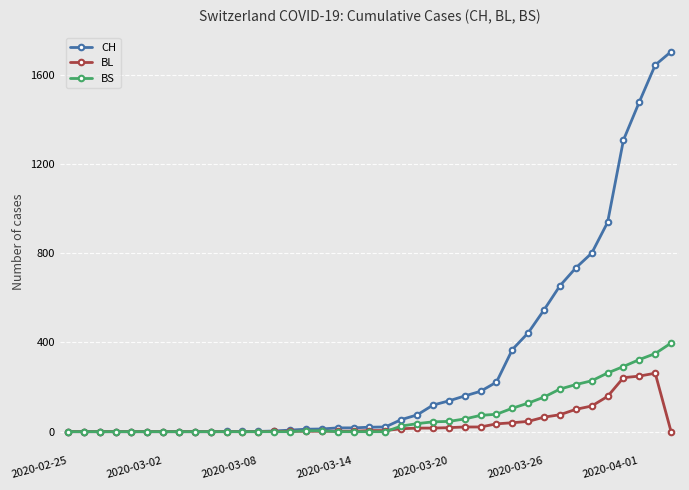

At how many categories does at least one series exceed 1169?

4